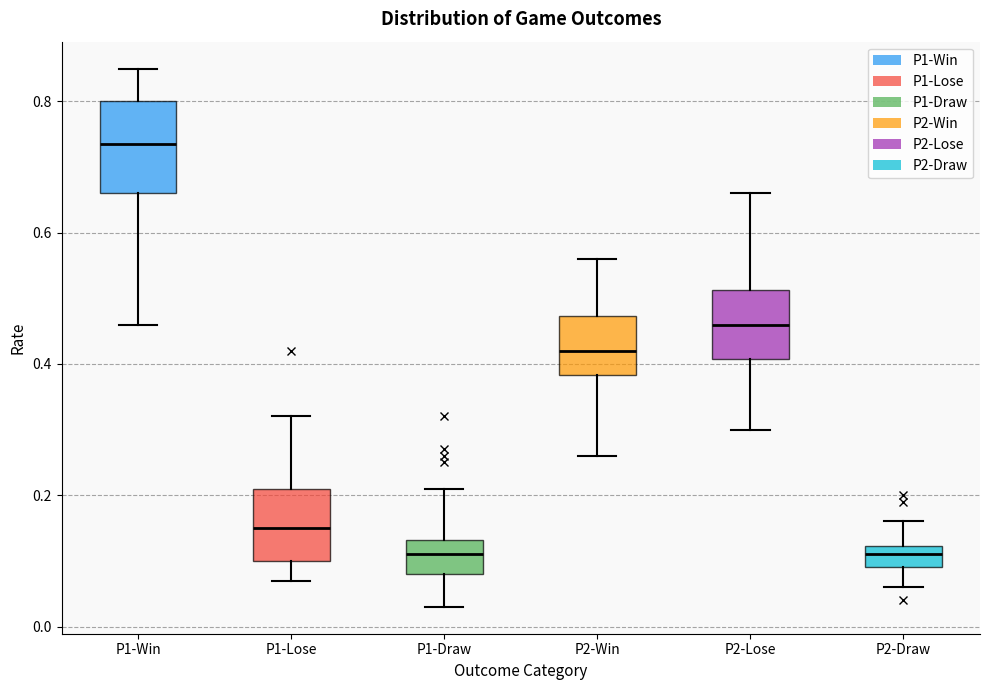

Reading left to right, transcribe this box plot: for each box, give where its median line is, the range the box spans, and where its two whiskers end, as read against the y-axis. The values are not printed on the chart, so give them approximately, as read against the axis.

P1-Win: median 0.74, box 0.66 to 0.80, whiskers 0.46 to 0.86
P1-Lose: median 0.16, box 0.10 to 0.22, whiskers 0.08 to 0.32
P1-Draw: median 0.12, box 0.08 to 0.14, whiskers 0.04 to 0.22
P2-Win: median 0.42, box 0.38 to 0.48, whiskers 0.26 to 0.56
P2-Lose: median 0.46, box 0.40 to 0.52, whiskers 0.30 to 0.66
P2-Draw: median 0.12 (inside the box), box 0.10 to 0.12, whiskers 0.06 to 0.16